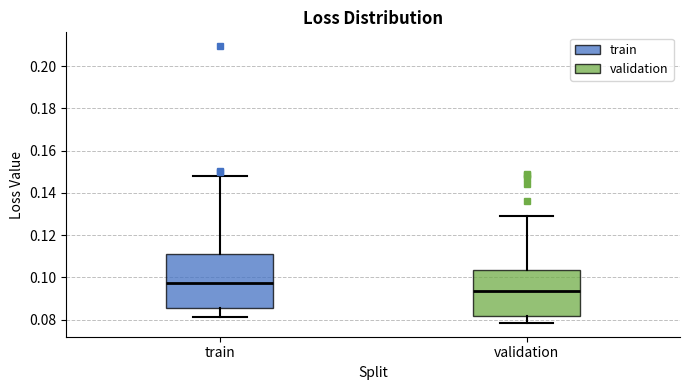

Comparing the boxes themselves (not the whiskers), which one is the tallest?

train